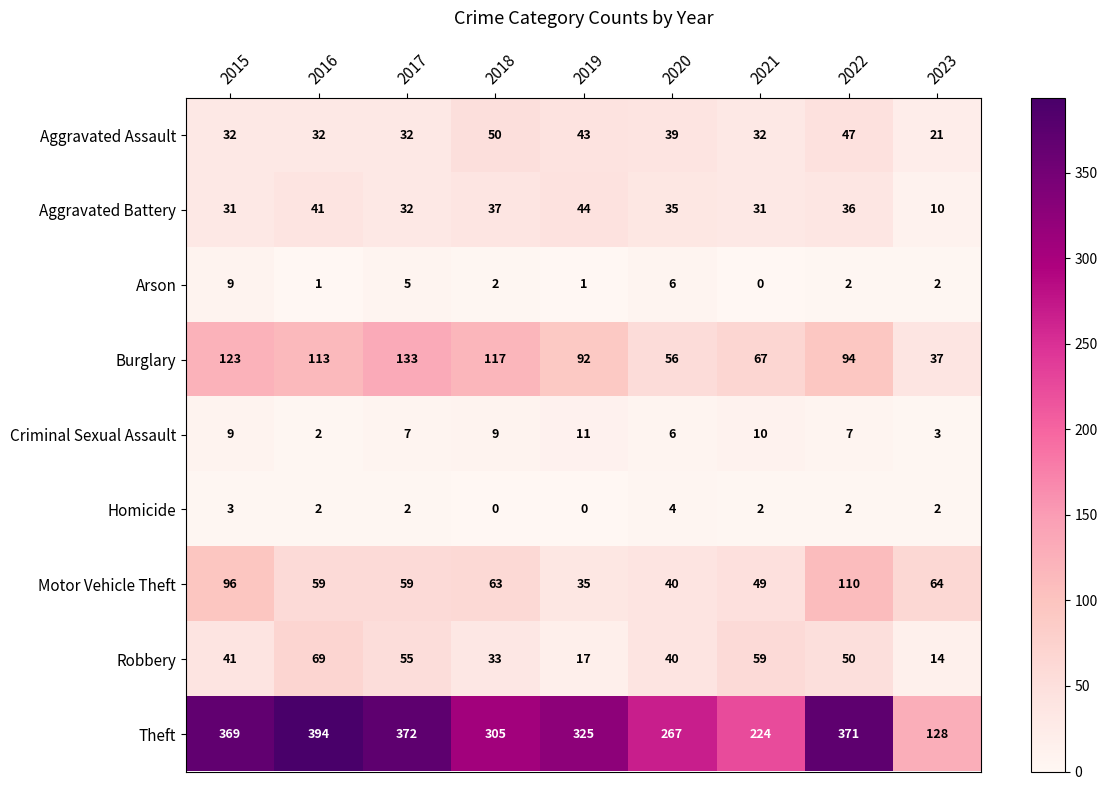

Is it true that Homicide equals 1 at 2017?

False